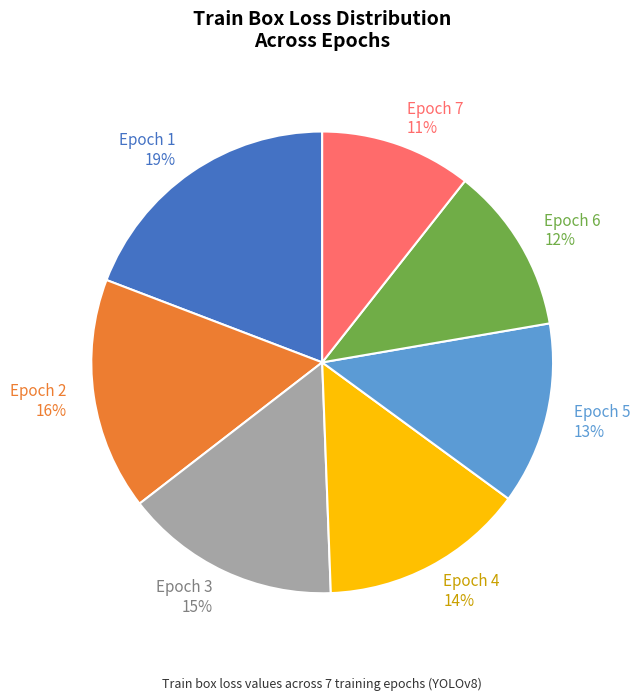

Does Epoch 3 account for over 50% of the chart?

No